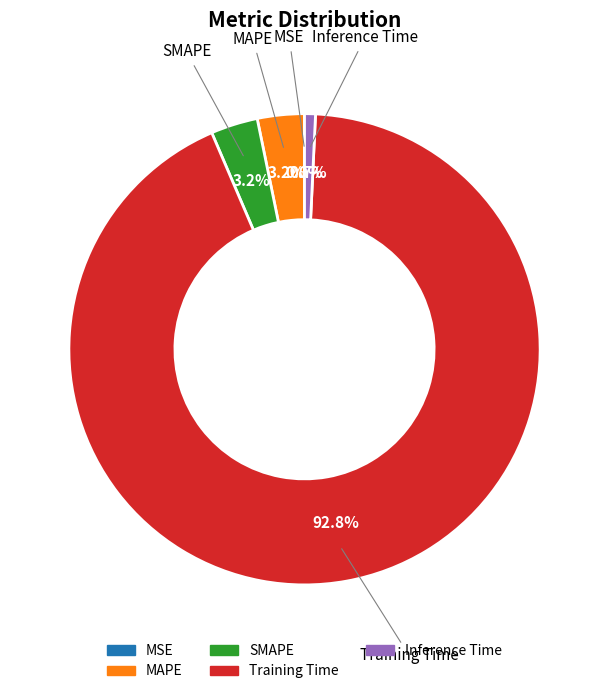

To the nearest percent, what portion does MAPE represent?

3%